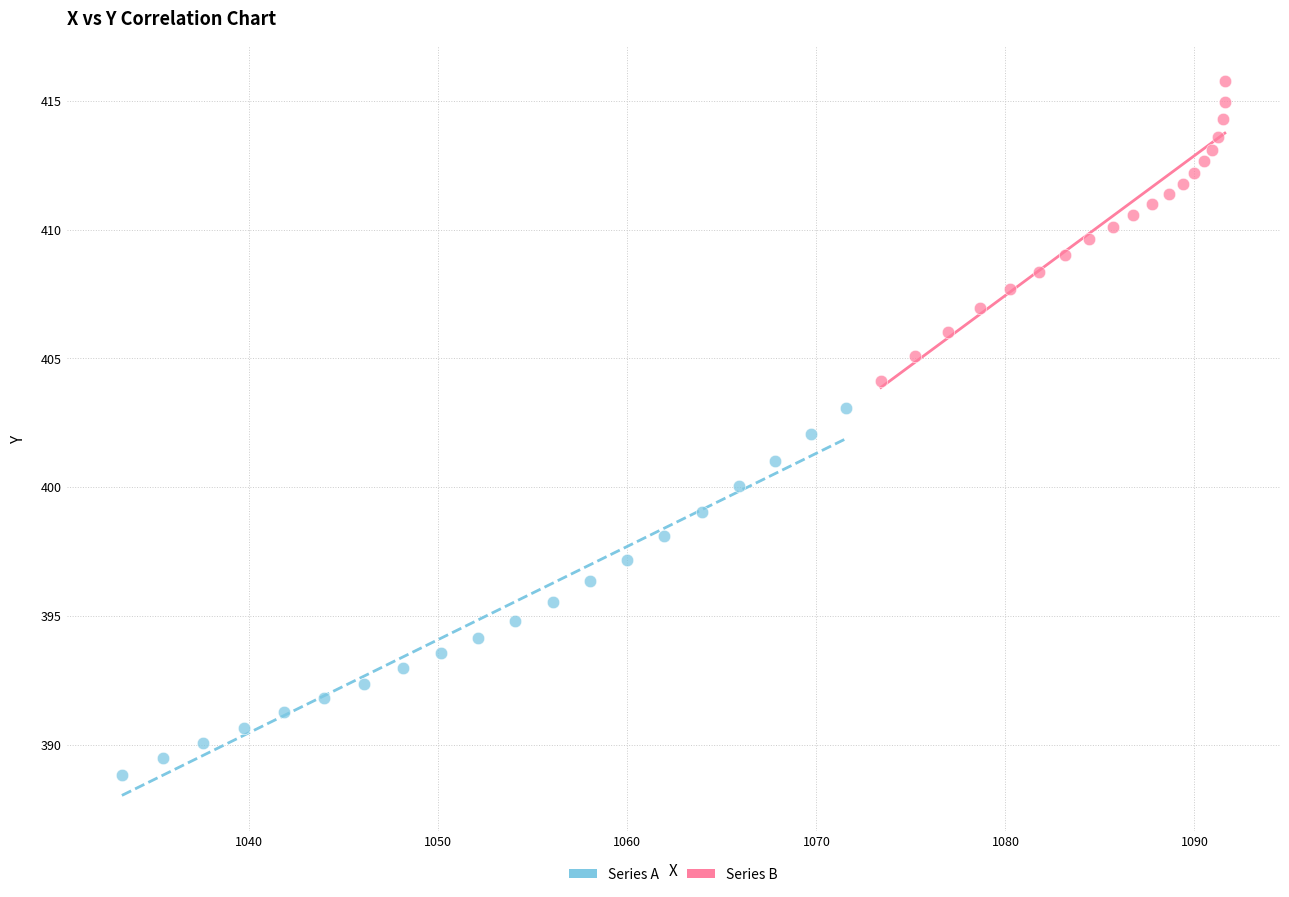

Which series has the largest Y range (max minus min)?

Series A